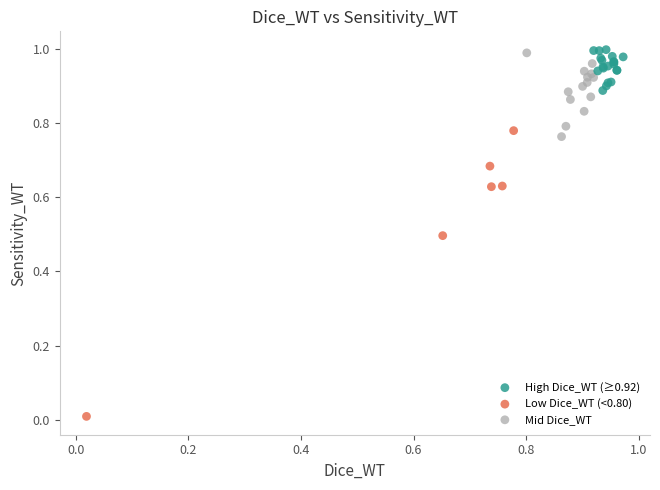

What are all the series names shown in the legend?

High Dice_WT (≥0.92), Low Dice_WT (<0.80), Mid Dice_WT